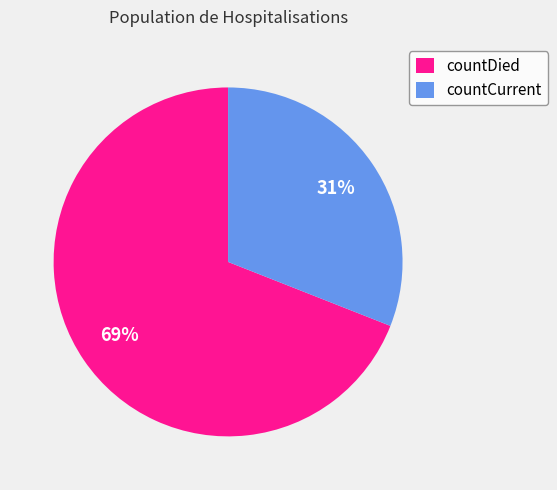

The countCurrent slice represents 31% of the pie. True or false?

True